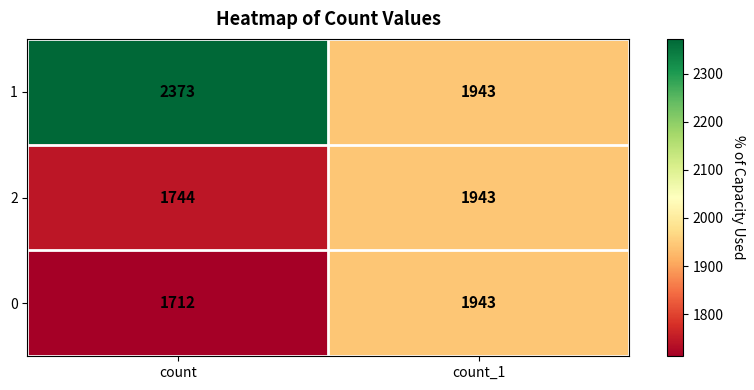

Read the 2 value at count.

1744